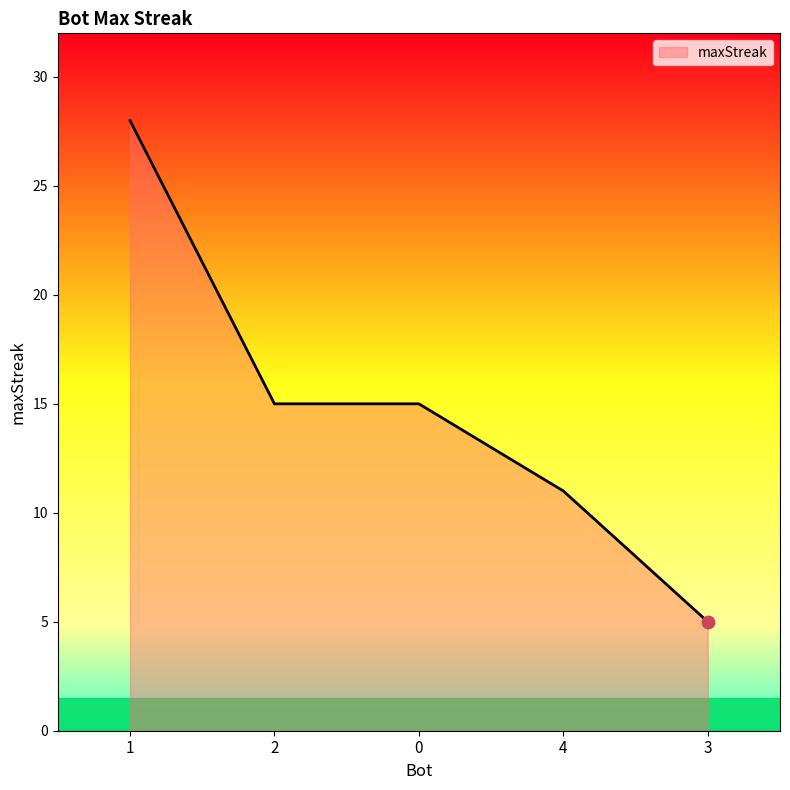

Between 3 and 4, which is larger?

4